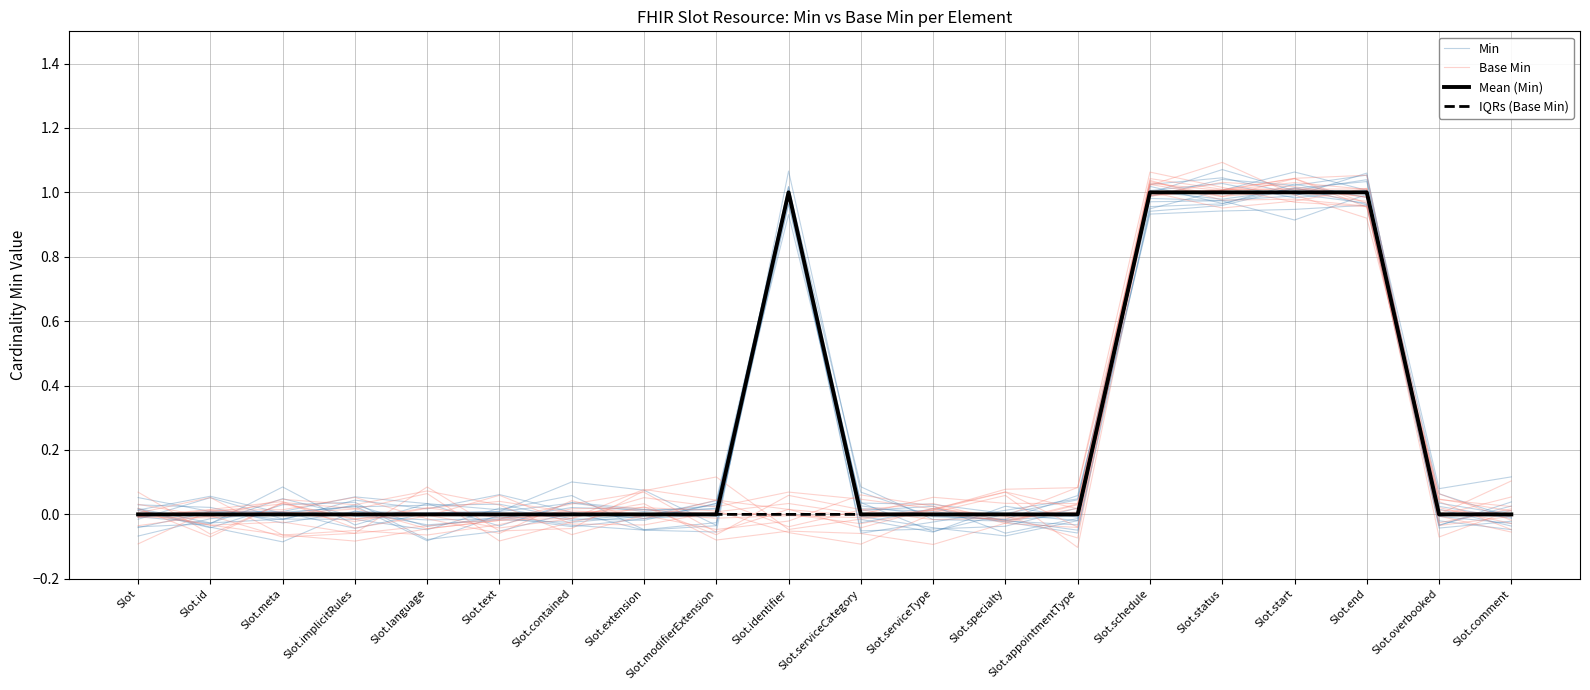

At Slot.meta, list the series in order from largest to smallest.

Min, Mean (Min), IQRs (Base Min), Base Min